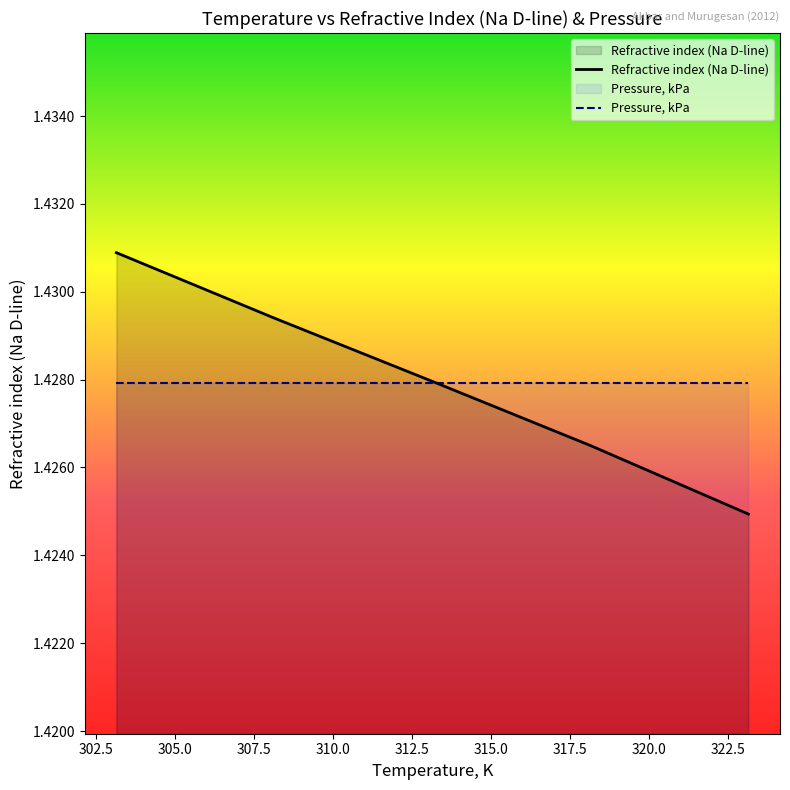

Which category has the lowest value across all series?

323.15